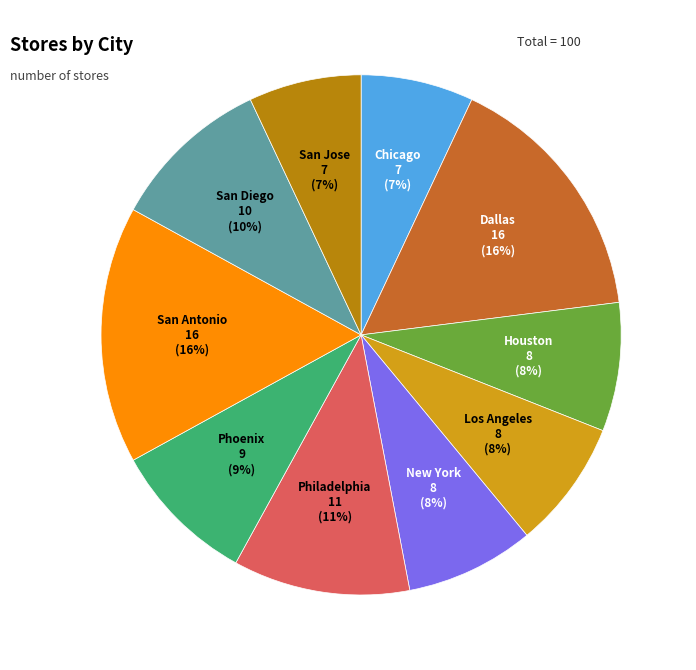

To the nearest percent, what portion does Philadelphia represent?

11%